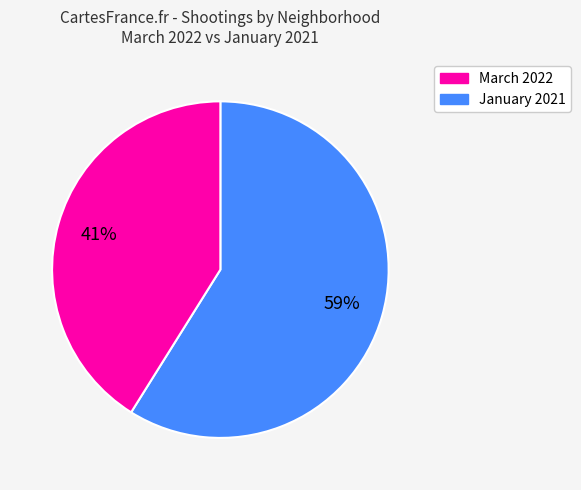

To the nearest percent, what is the average slice percentage?

50%